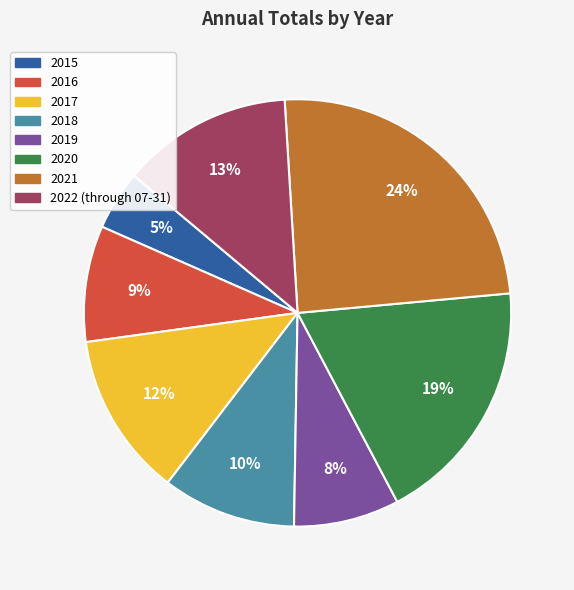

Is there a majority slice in this chart?

No